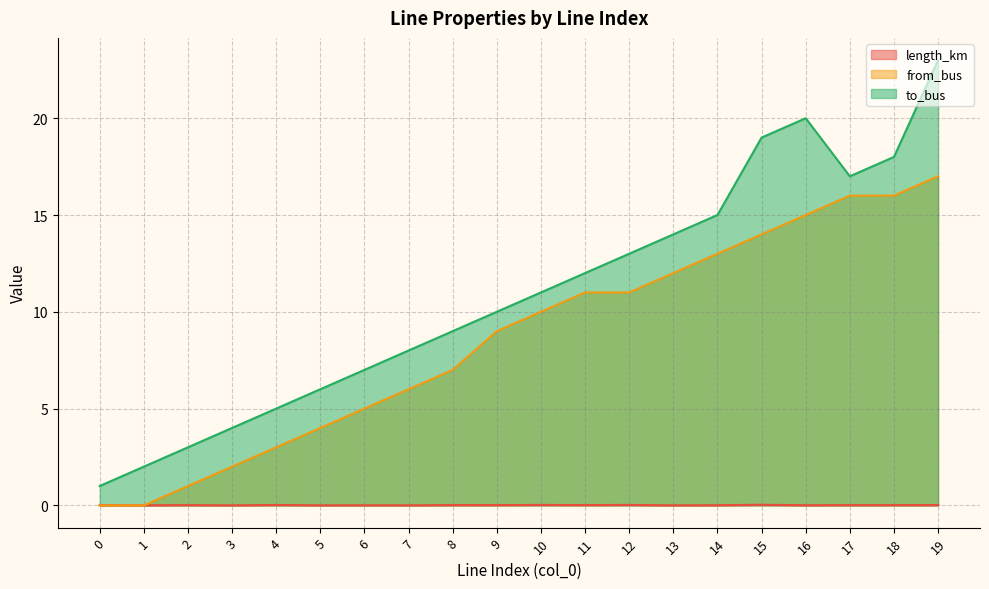

True or false: from_bus and length_km cross at least once.

True